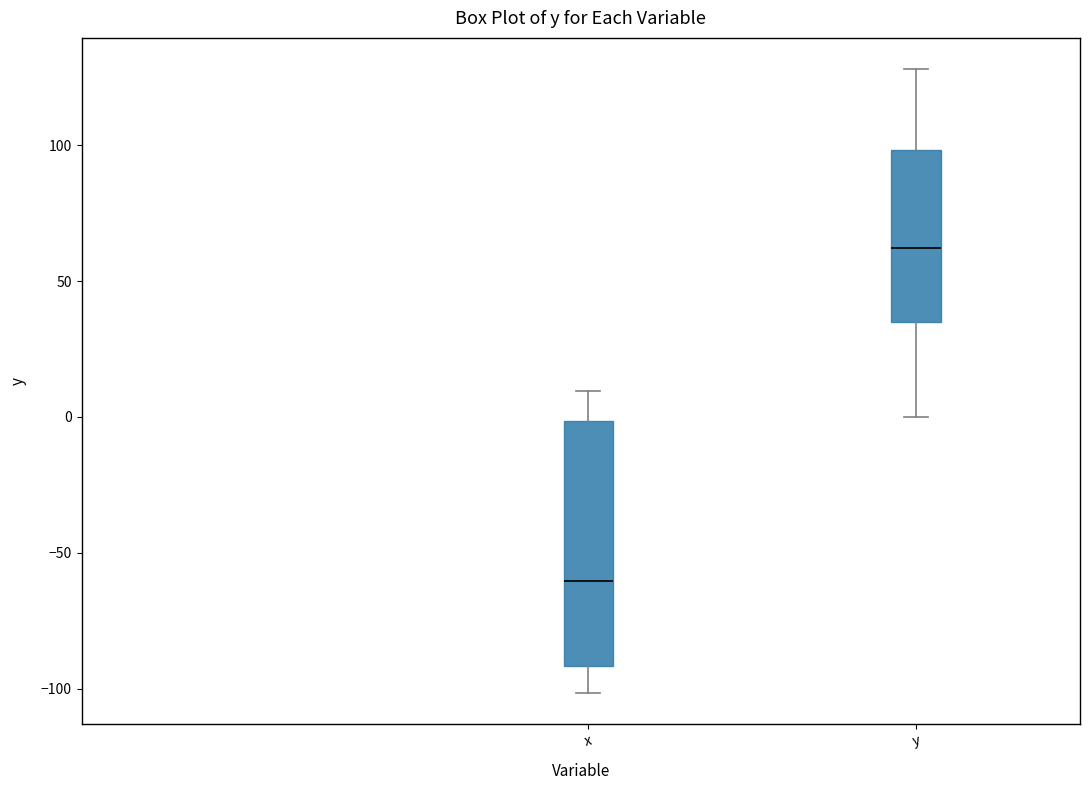

Which box's median line is the lowest?

x